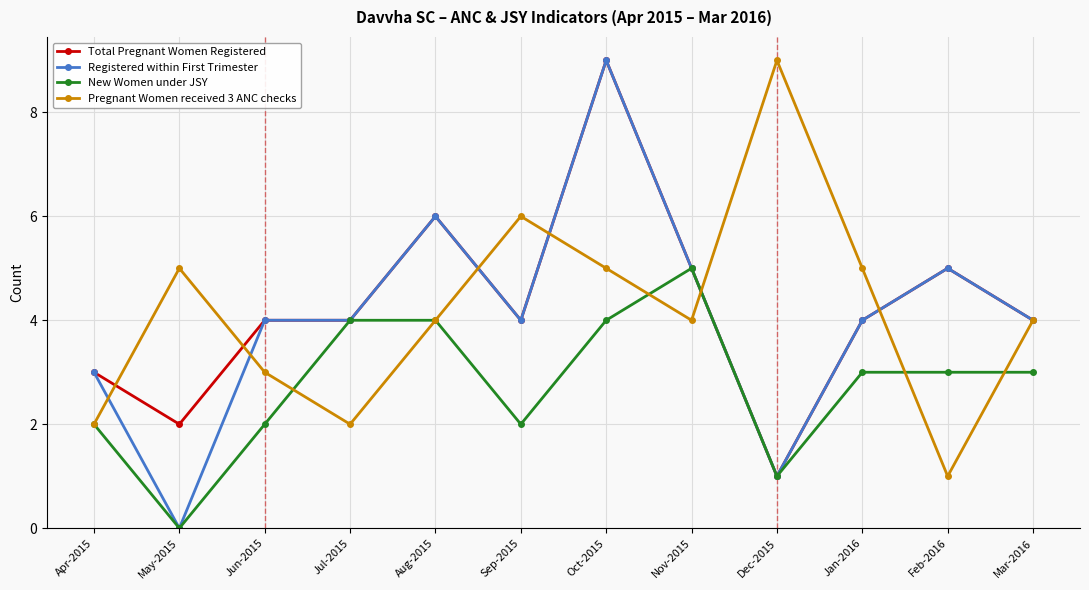

True or false: Registered within First Trimester has more than 0 points higher than both neighbors.

True